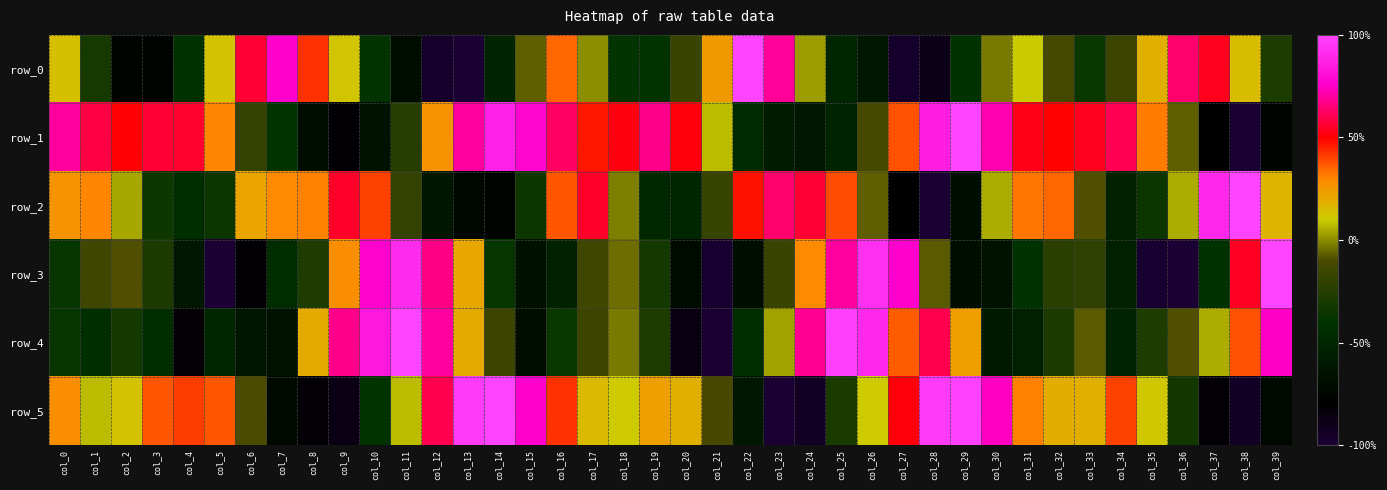

Rank the categories by row_0 value from highest to lowest.

col_22, col_7, col_23, col_36, col_6, col_37, col_8, col_16, col_21, col_35, col_38, col_0, col_5, col_9, col_31, col_24, col_17, col_30, col_15, col_32, col_34, col_20, col_39, col_1, col_33, col_18, col_10, col_19, col_29, col_4, col_25, col_14, col_26, col_11, col_3, col_2, col_28, col_12, col_27, col_13